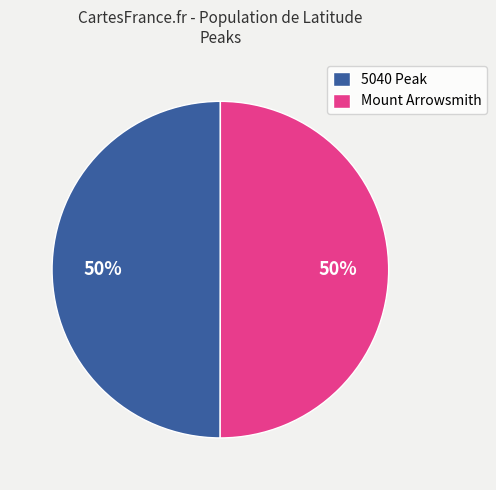

Do Mount Arrowsmith and 5040 Peak together represent more than half of the pie?

Yes